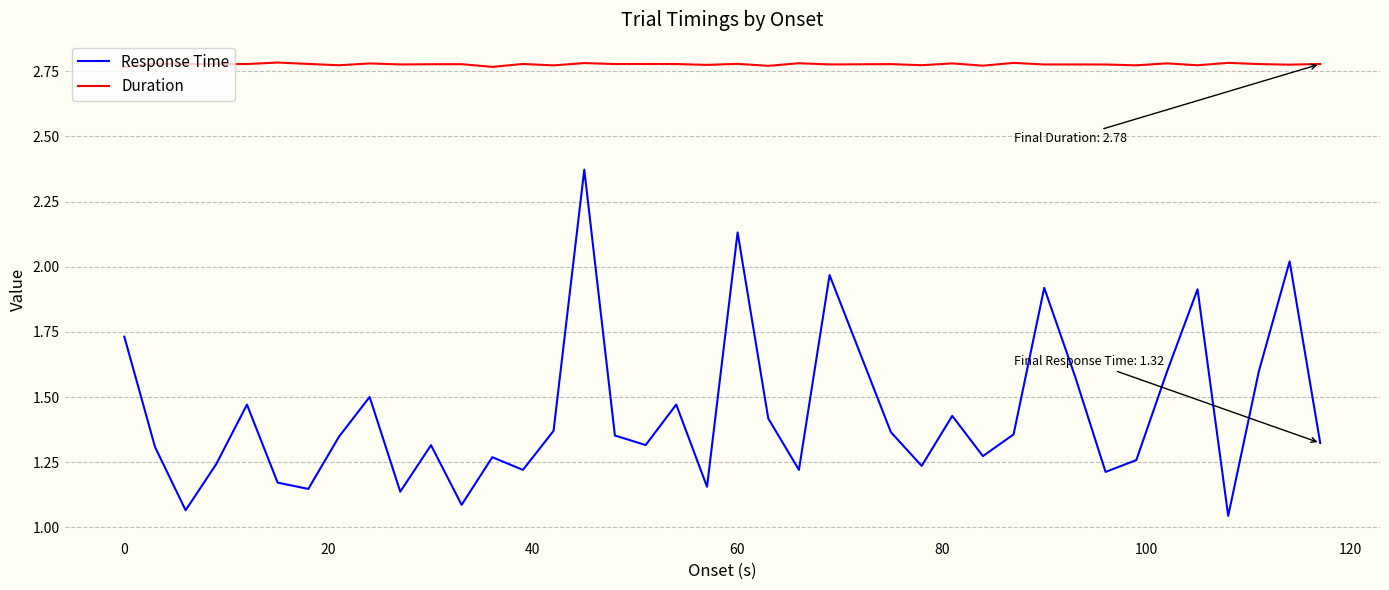

Is this an area chart (filled region under the line)?

No